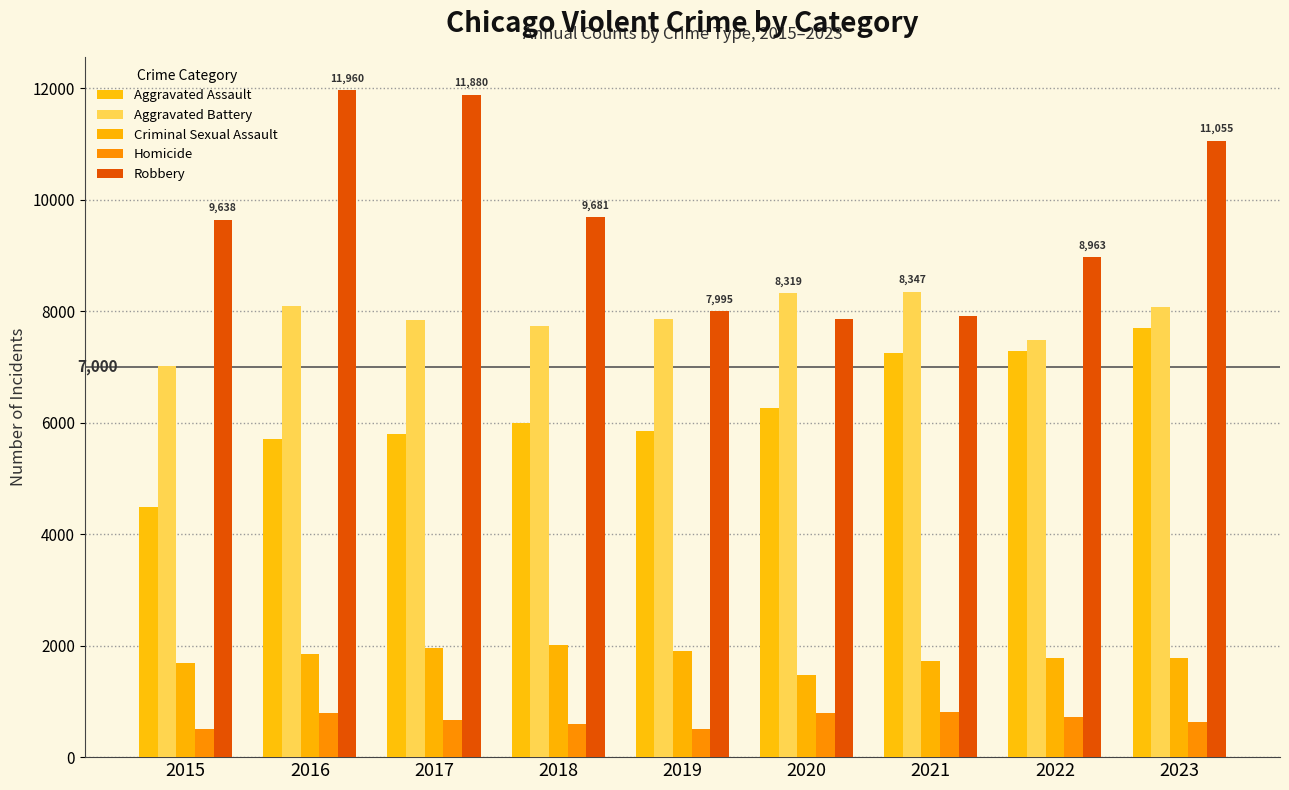

What is the value of the Aggravated Battery bar at the 2nd from the left?

8086